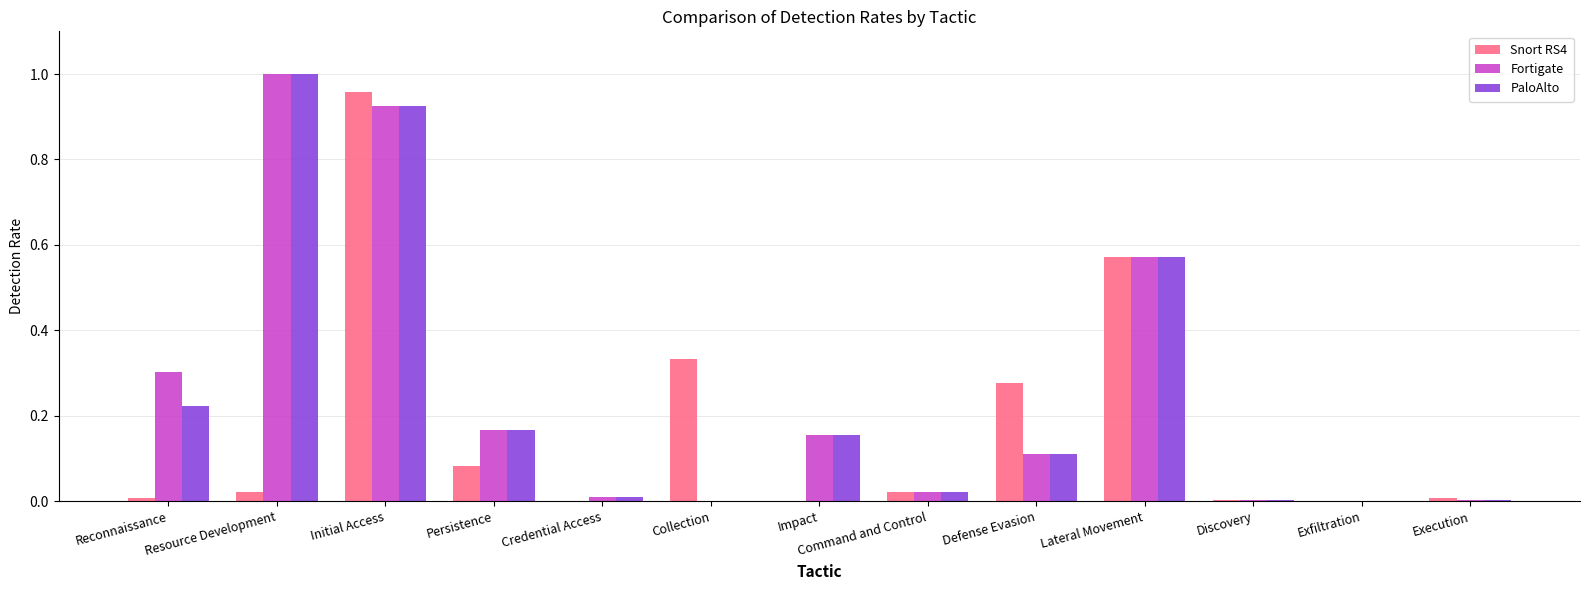

Which category has the highest value across all series?

Resource Development